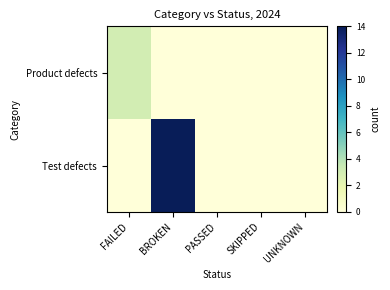

At which category is the sum across all series the highest?

BROKEN